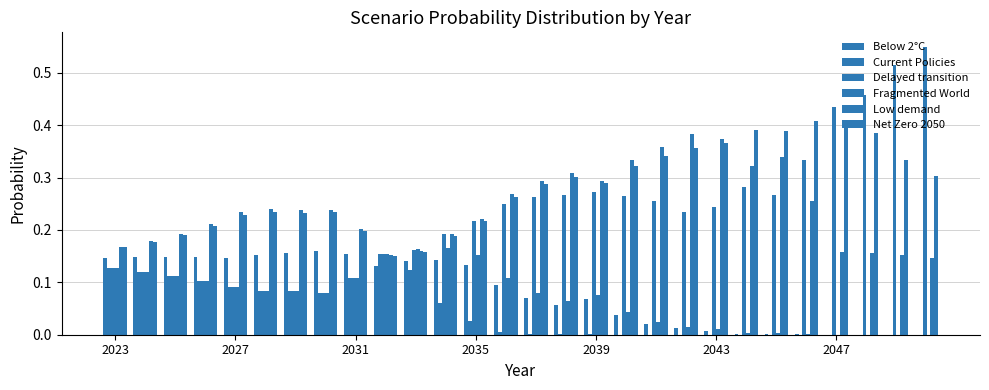

How many groups of bars are there?

28